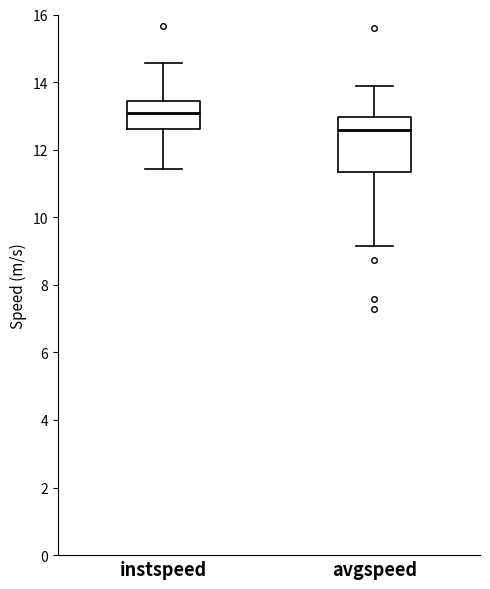

Reading left to right, transcribe this box plot: for each box, give where its median line is, the range the box spans, and where its two whiskers end, as read against the y-axis. The values are not printed on the chart, so give them approximately, as read against the axis.

instspeed: median 13.0, box 12.6 to 13.4, whiskers 11.4 to 14.6
avgspeed: median 12.6, box 11.4 to 13.0, whiskers 9.2 to 13.8